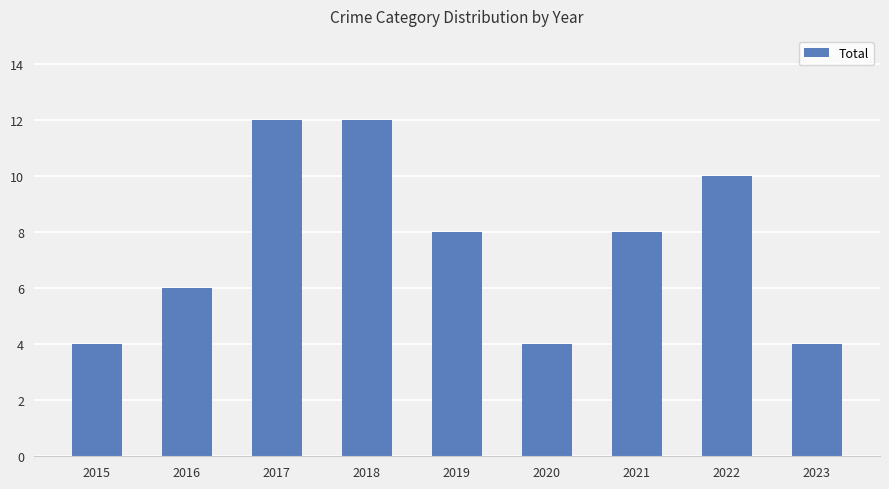

Reading left to right, list all the values displayed in this chart.

4	6	12	12	8	4	8	10	4